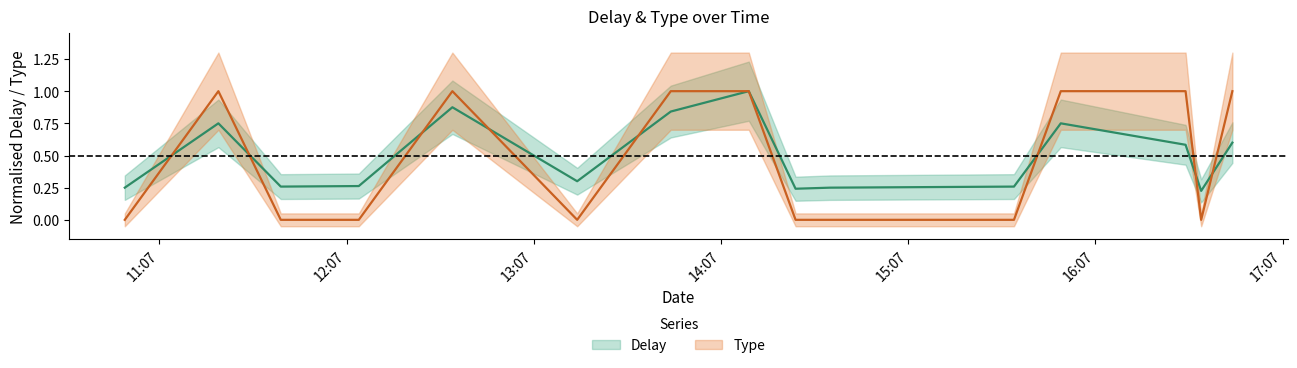

Which category has the highest value across all series?

2018-02-06 14:15:54